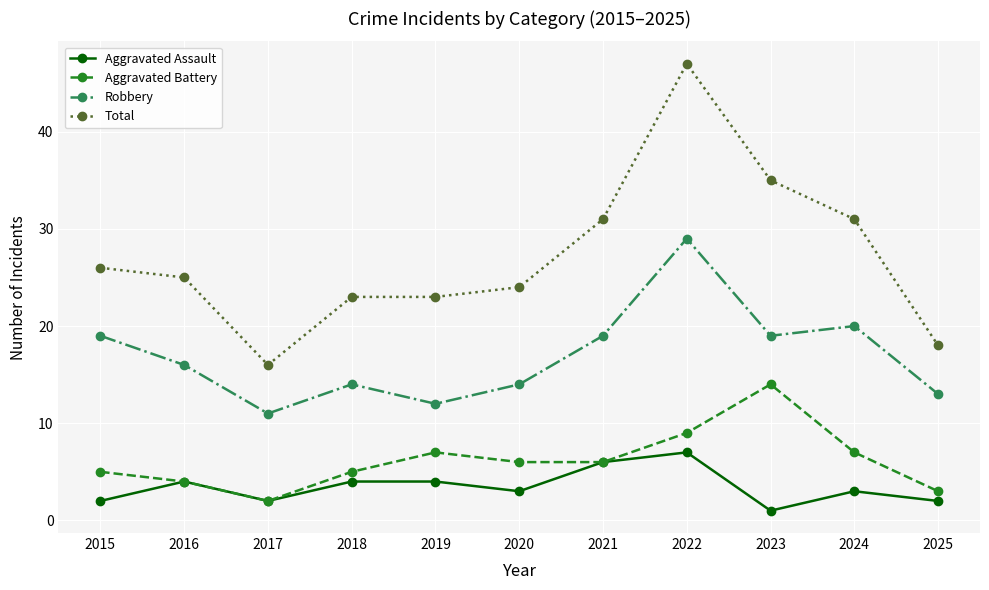

How many interior local valleys does the Robbery series have?

3